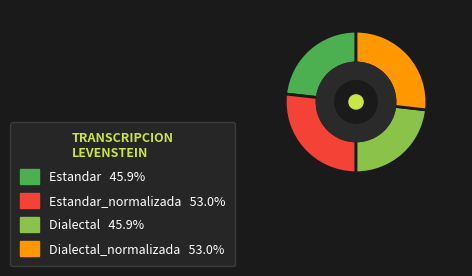

Is there a majority slice in this chart?

No